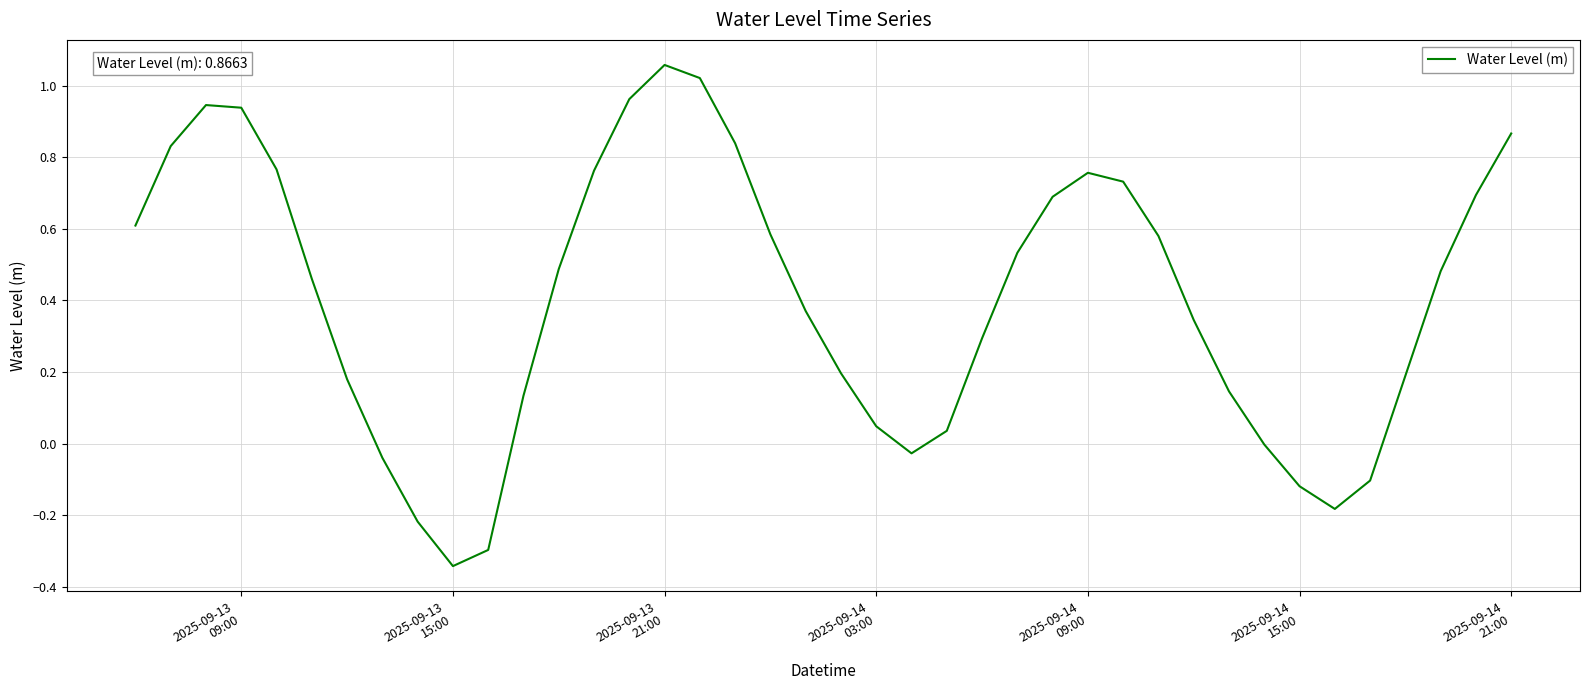

How many categories are shown in the chart?

40